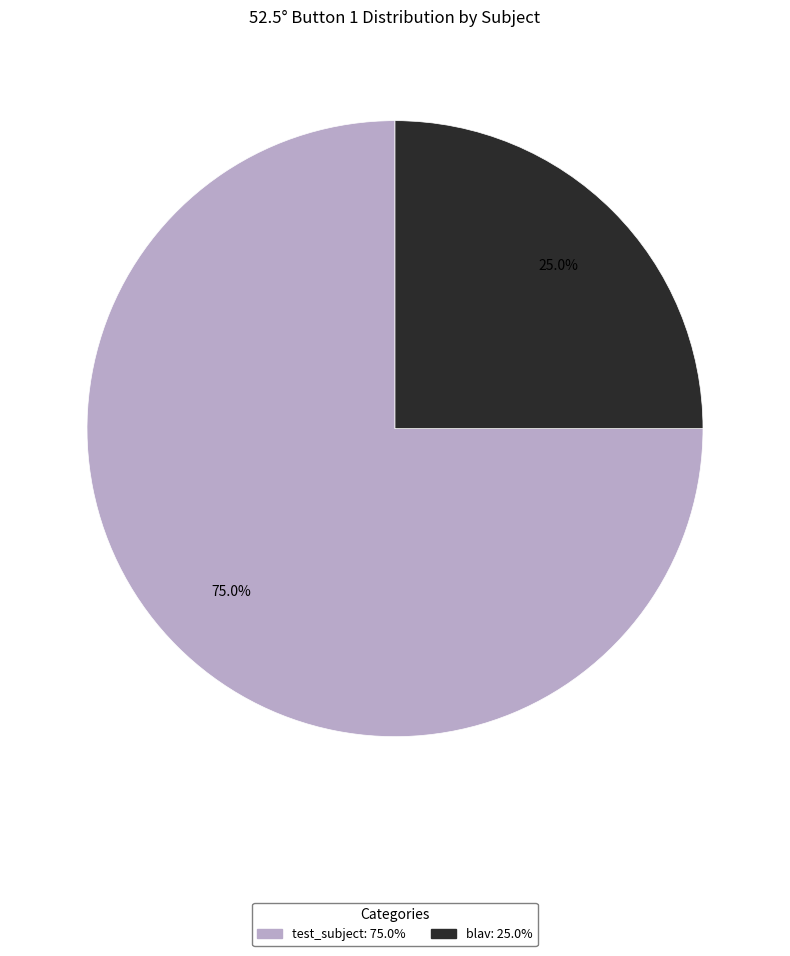

The blav slice represents 25% of the pie. True or false?

True